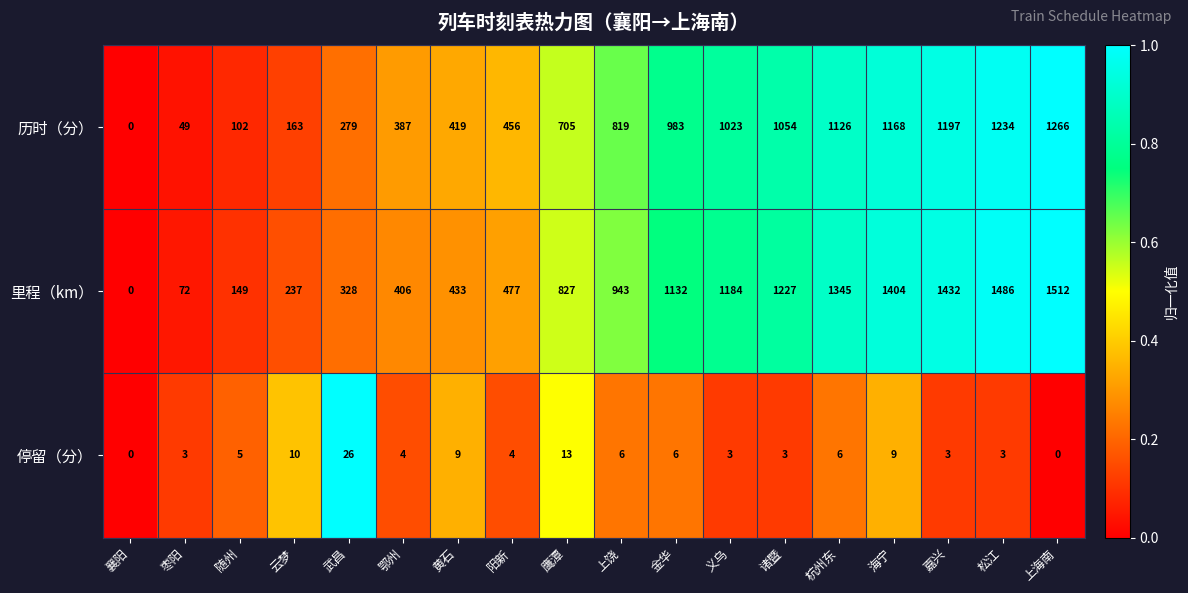

Which series has the largest total across all categories?

里程（km）